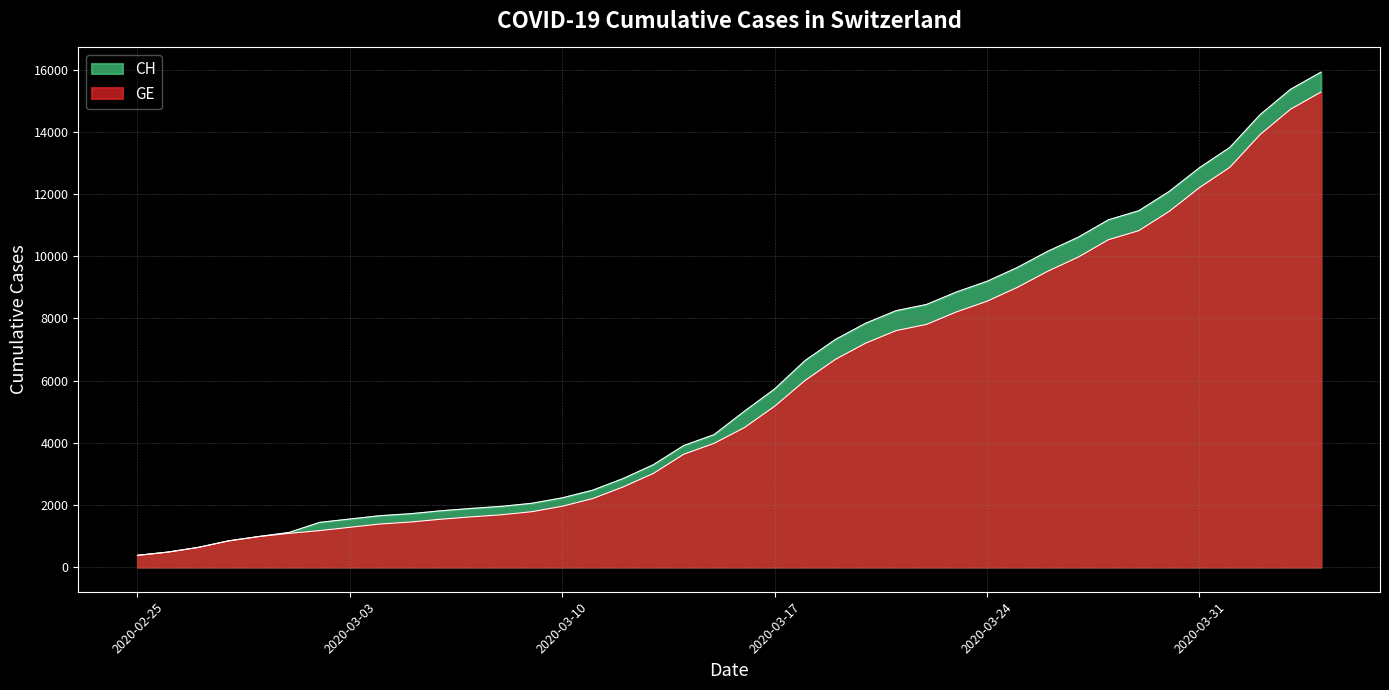

Which series has the largest range (max minus min)?

CH